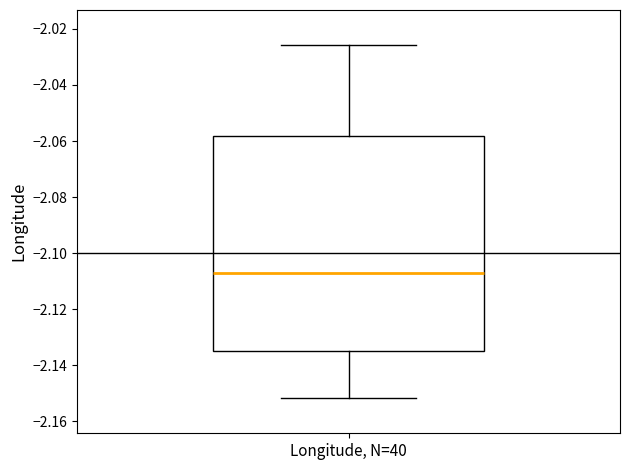

Read this box plot against the y-axis: the position of the median line, the range covered by the box, and the ends of both whiskers. The values are not printed on the chart, so give them approximately, as read against the axis.

median -2.106, box -2.134 to -2.058, whiskers -2.152 to -2.026